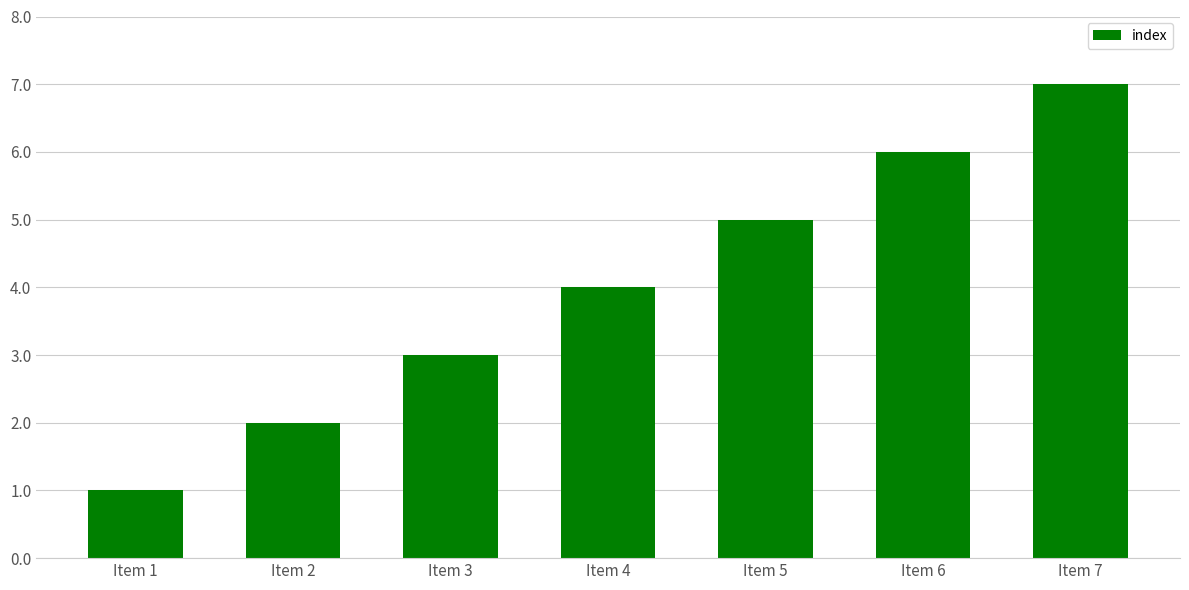

Are the bars horizontal?

No